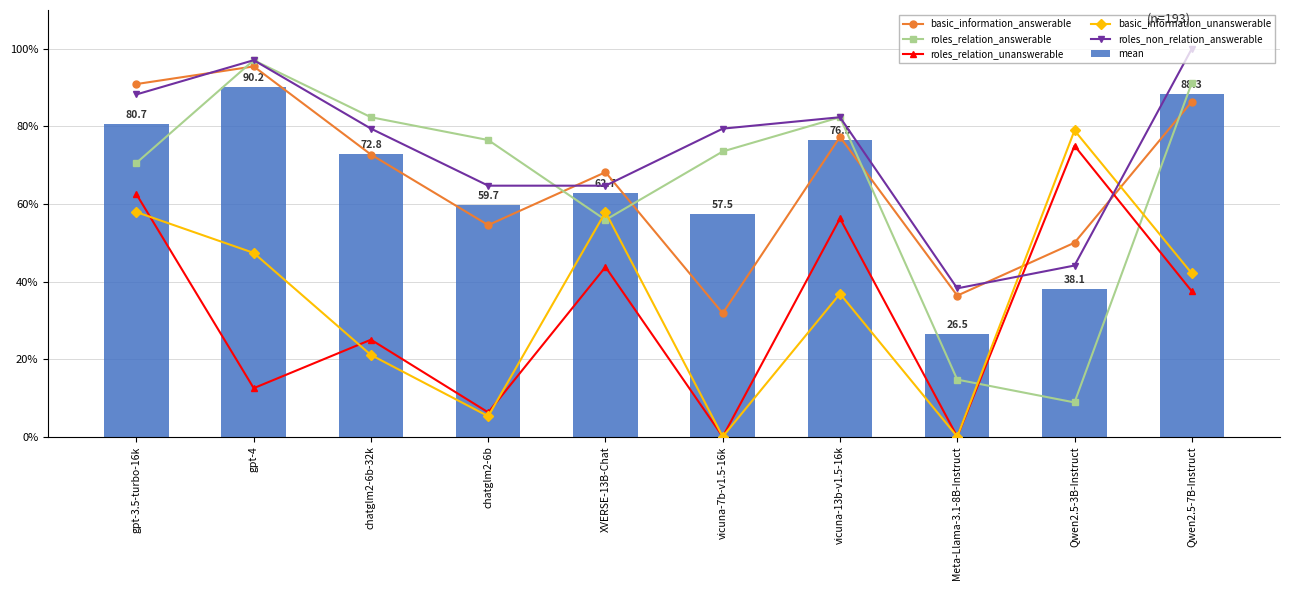

What is the sum of all roles_non_relation_answerable values?

738.2